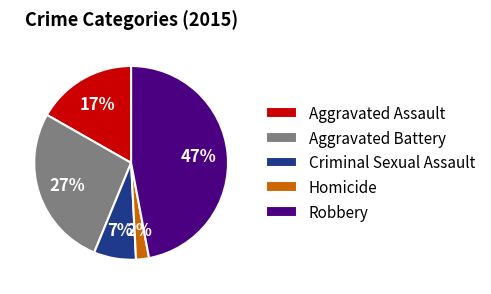

How many slices are in this pie chart?

5